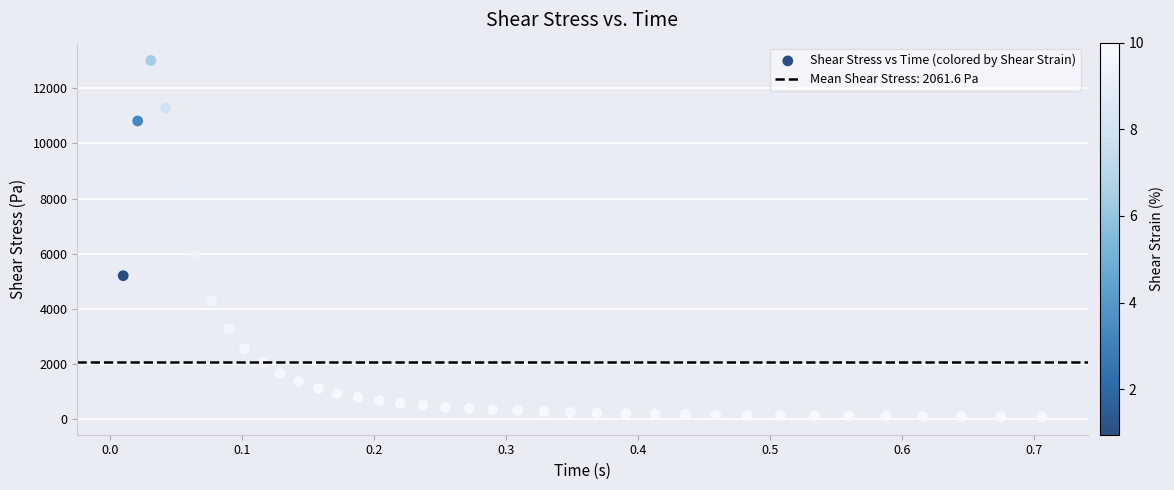

What is the range of Y values (max minus min)?

12926.7